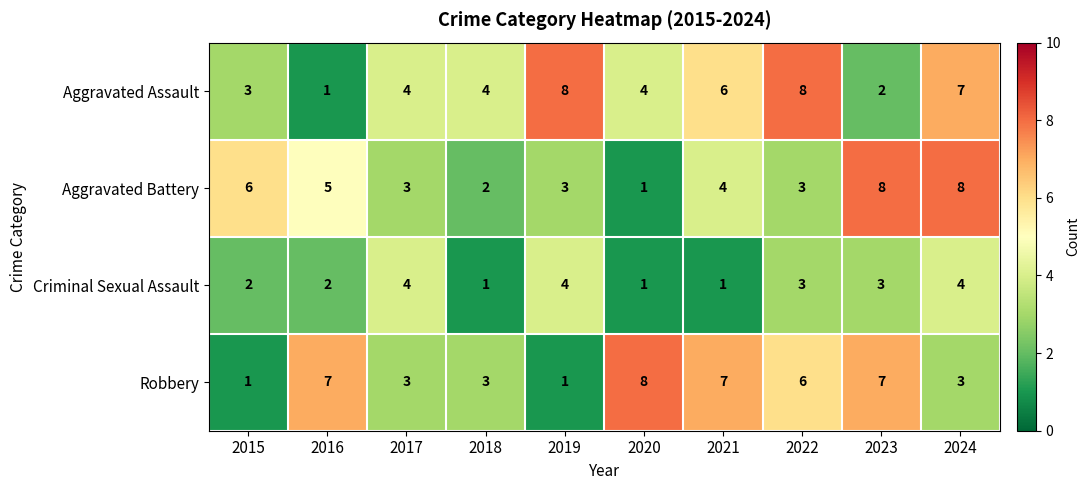

True or false: Criminal Sexual Assault has a value of 3 at 2016.

False